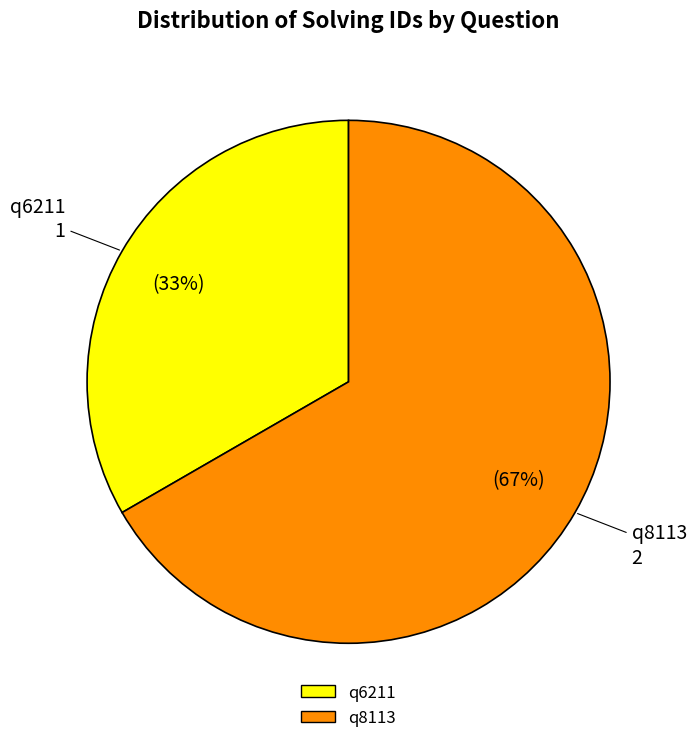

Which category has the biggest portion of the pie?

q8113